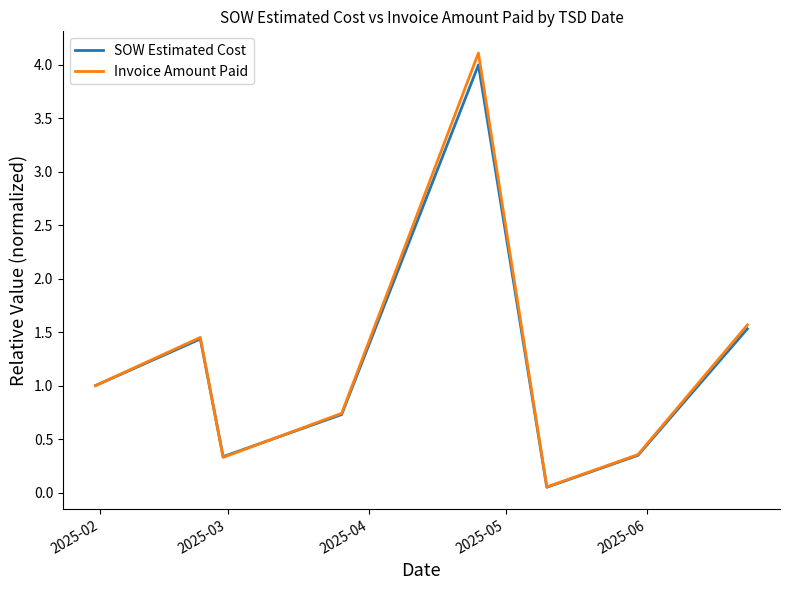

What is the greatest value displayed?

4.1